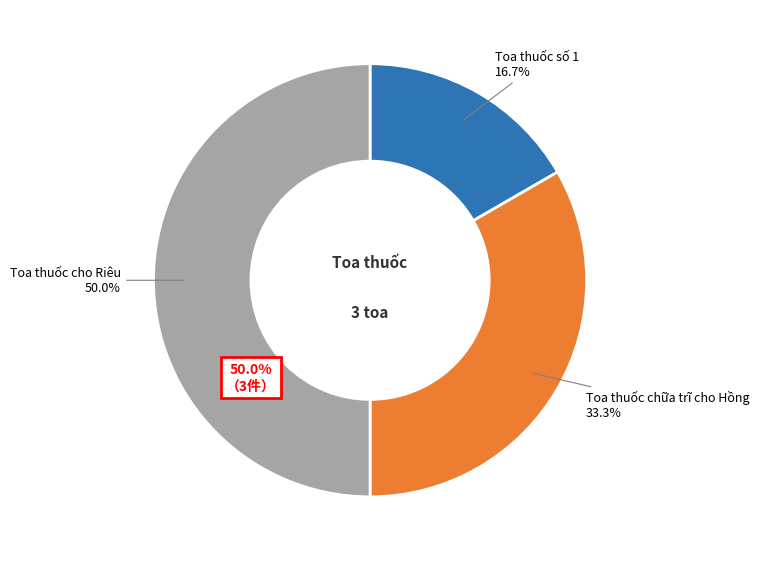

Approximately how many times larger is the value at Toa thuốc cho Riêu compared to Toa thuốc chữa trĩ cho Hồng?

1.5